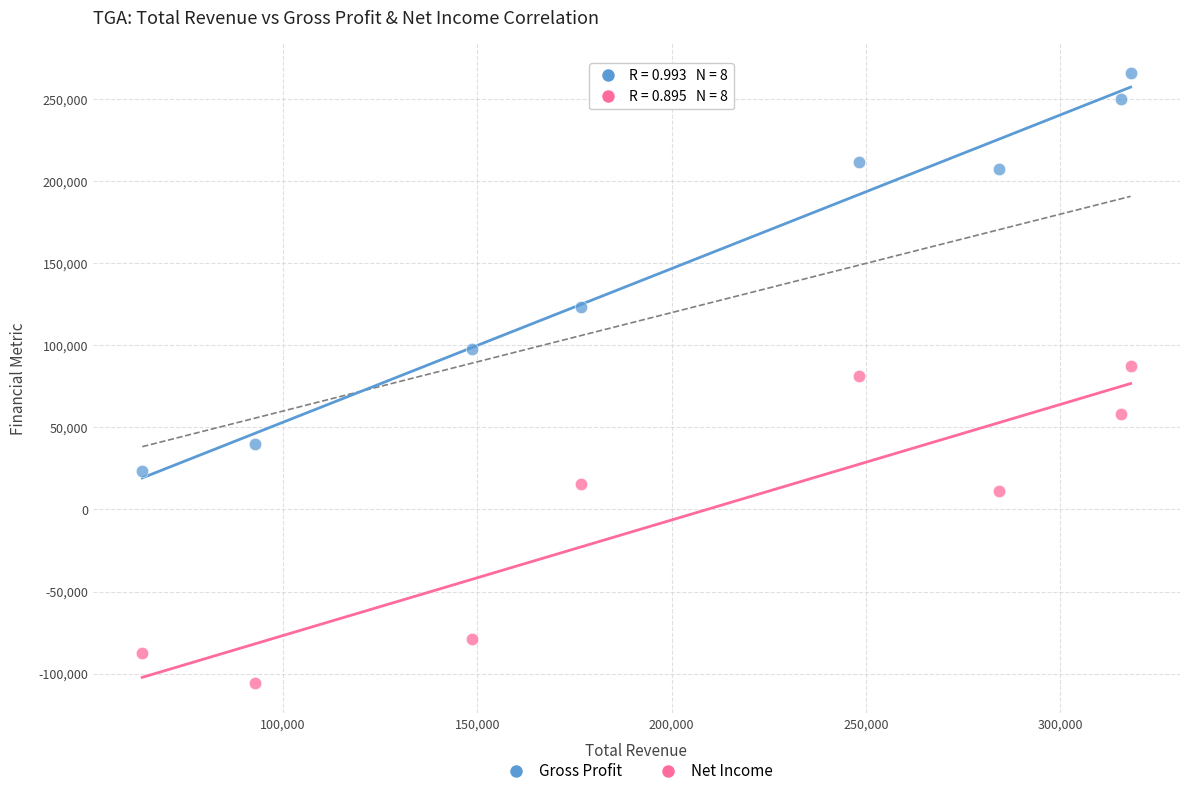

Which series contains the lowest Y value?

Net Income